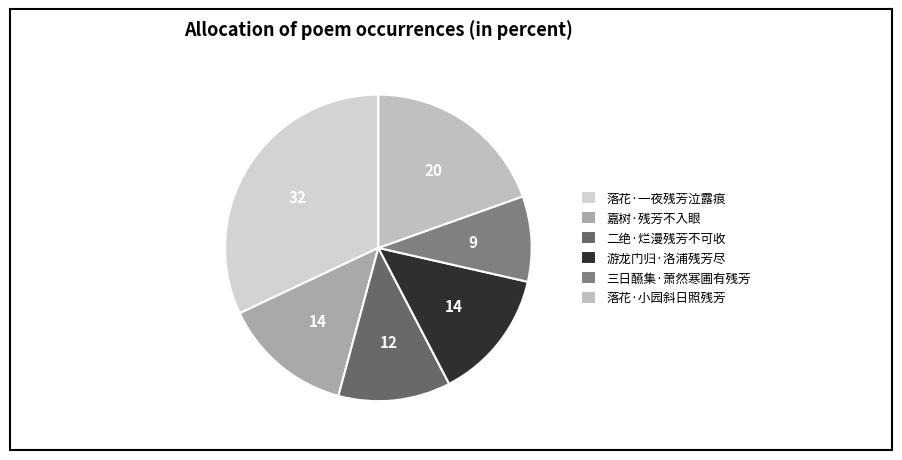

Count the number of slices in the pie.

6